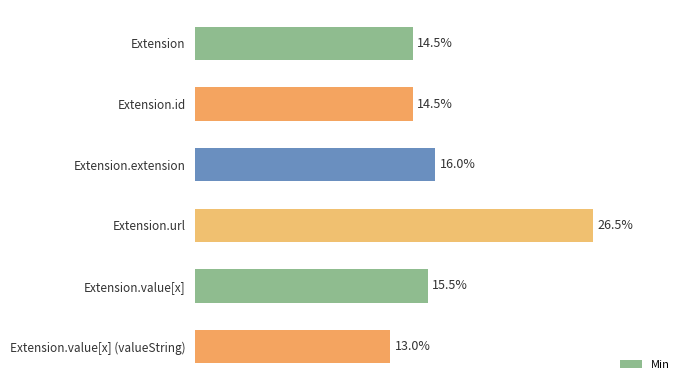

At which category does the chart reach its peak across all series?

Extension.url